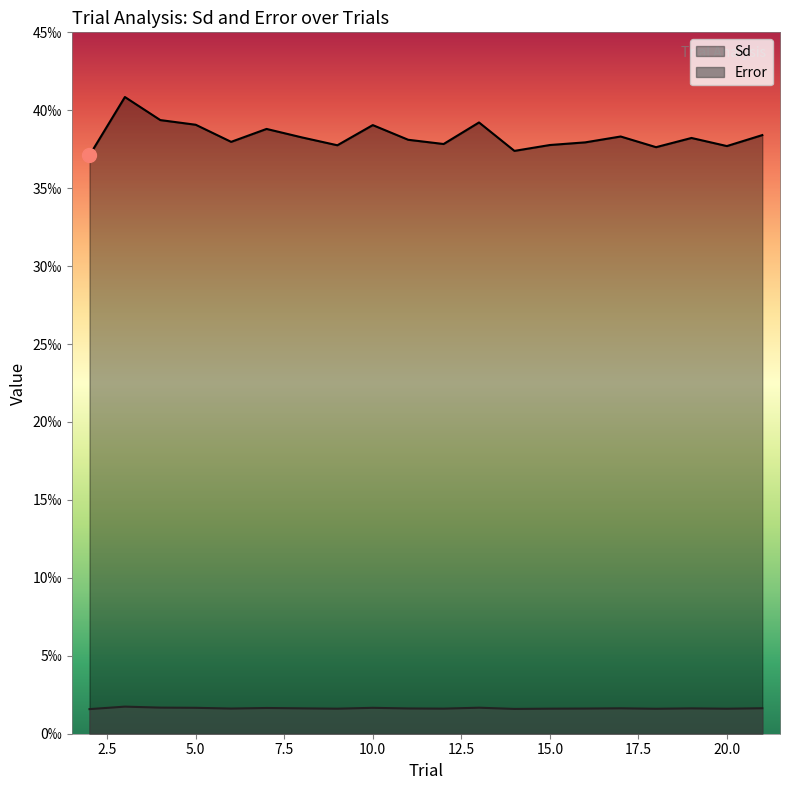

True or false: Sd and Error intersect in this chart.

False